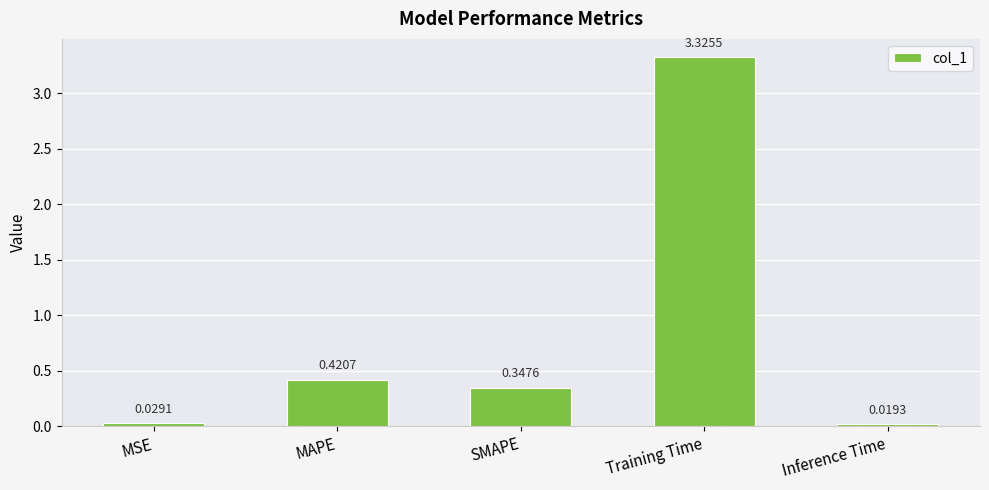

Where is the data nearest to the value 1?

MAPE